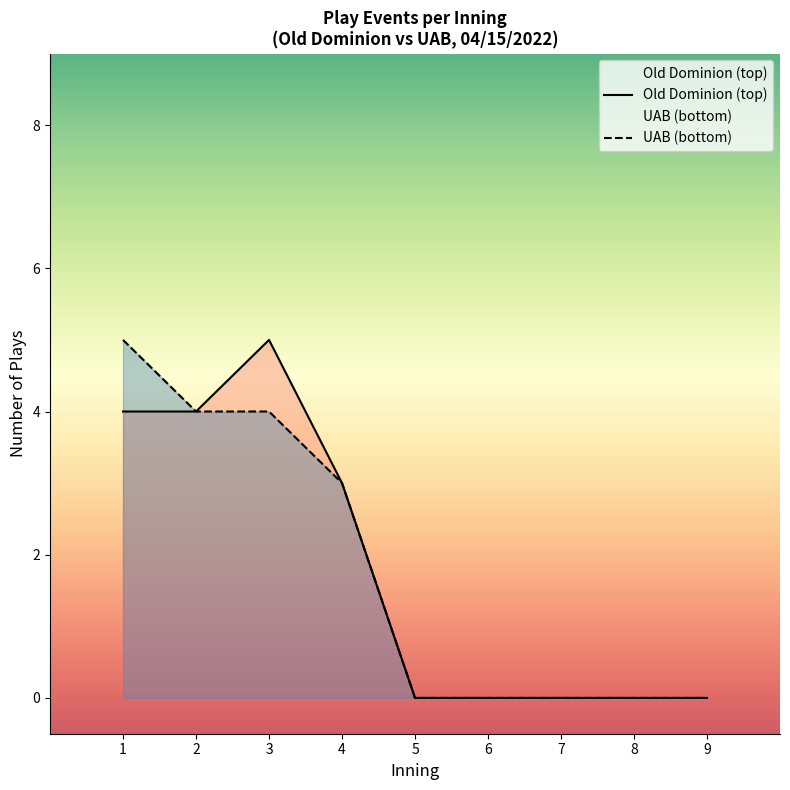

What is the greatest value displayed?

5